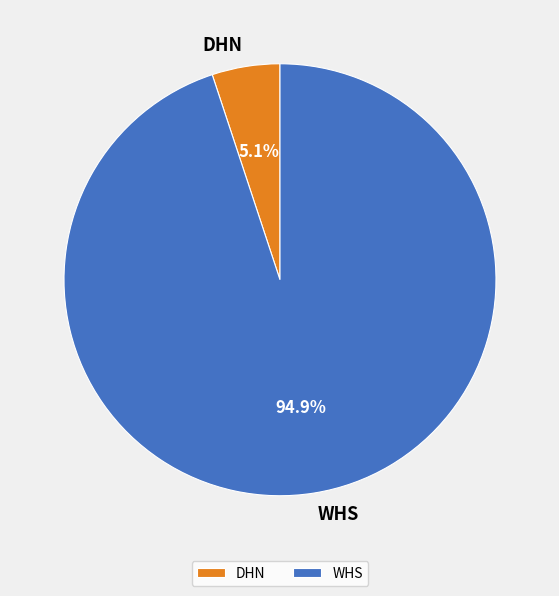

How many slices are in this pie chart?

2